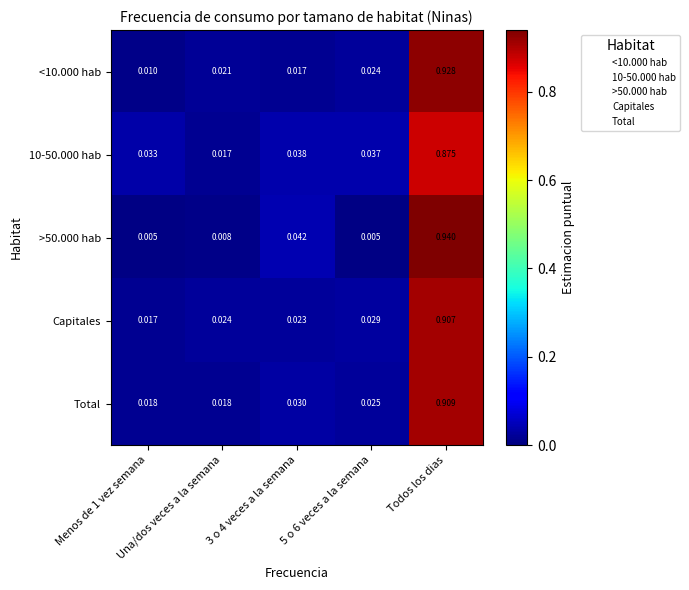

Reading left to right, transcribe all the data shown in this chart.

<10.000 hab: Menos de 1 vez semana=0.0	Una/dos veces a la semana=0.0	3 o 4 veces a la semana=0.0	5 o 6 veces a la semana=0.0	Todos los dias=0.9
10-50.000 hab: Menos de 1 vez semana=0.0	Una/dos veces a la semana=0.0	3 o 4 veces a la semana=0.0	5 o 6 veces a la semana=0.0	Todos los dias=0.9
>50.000 hab: Menos de 1 vez semana=0.0	Una/dos veces a la semana=0.0	3 o 4 veces a la semana=0.0	5 o 6 veces a la semana=0.0	Todos los dias=0.9
Capitales: Menos de 1 vez semana=0.0	Una/dos veces a la semana=0.0	3 o 4 veces a la semana=0.0	5 o 6 veces a la semana=0.0	Todos los dias=0.9
Total: Menos de 1 vez semana=0.0	Una/dos veces a la semana=0.0	3 o 4 veces a la semana=0.0	5 o 6 veces a la semana=0.0	Todos los dias=0.9